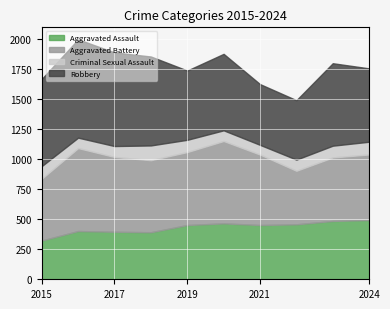

Read the Robbery value at 2018.

741